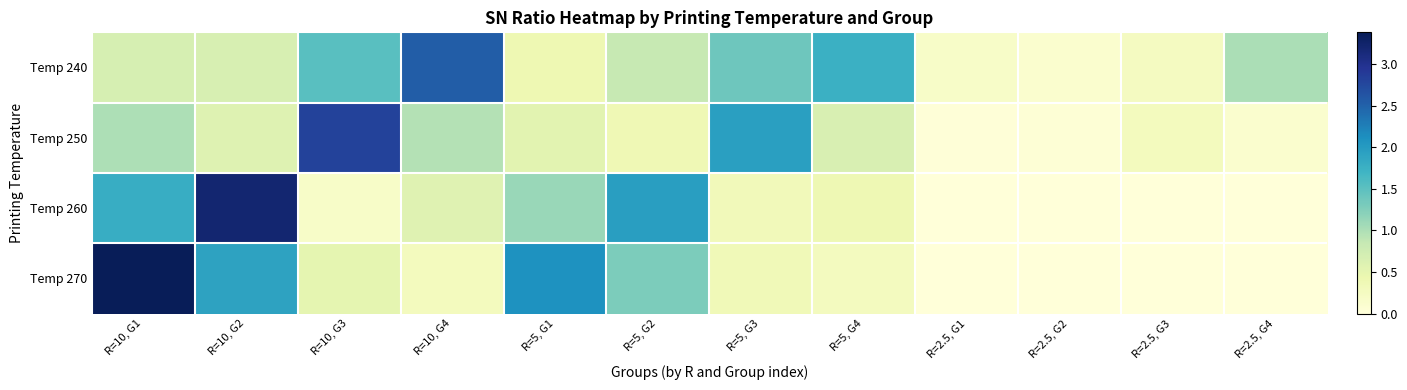

At how many categories does at least one series exceed 2?

5